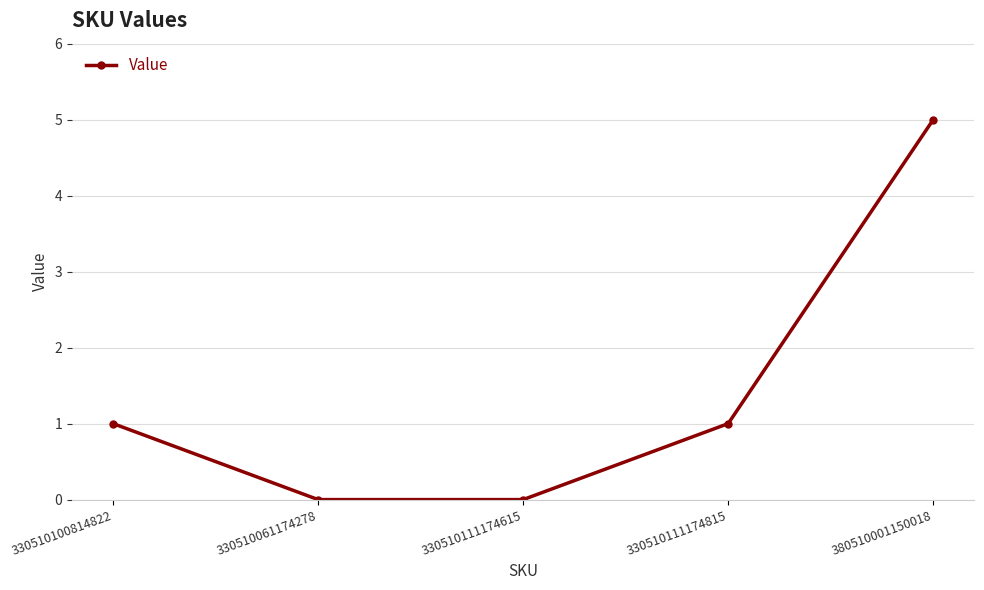

How many data points does each series have?

5